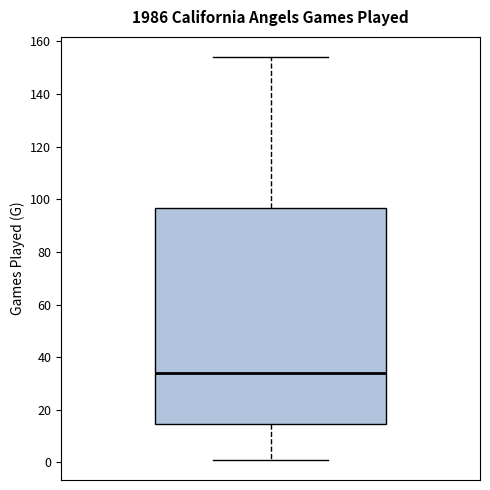

Where does the median line of the box sit on the y-axis? The values are not printed on the chart, so give them approximately, as read against the axis.

34